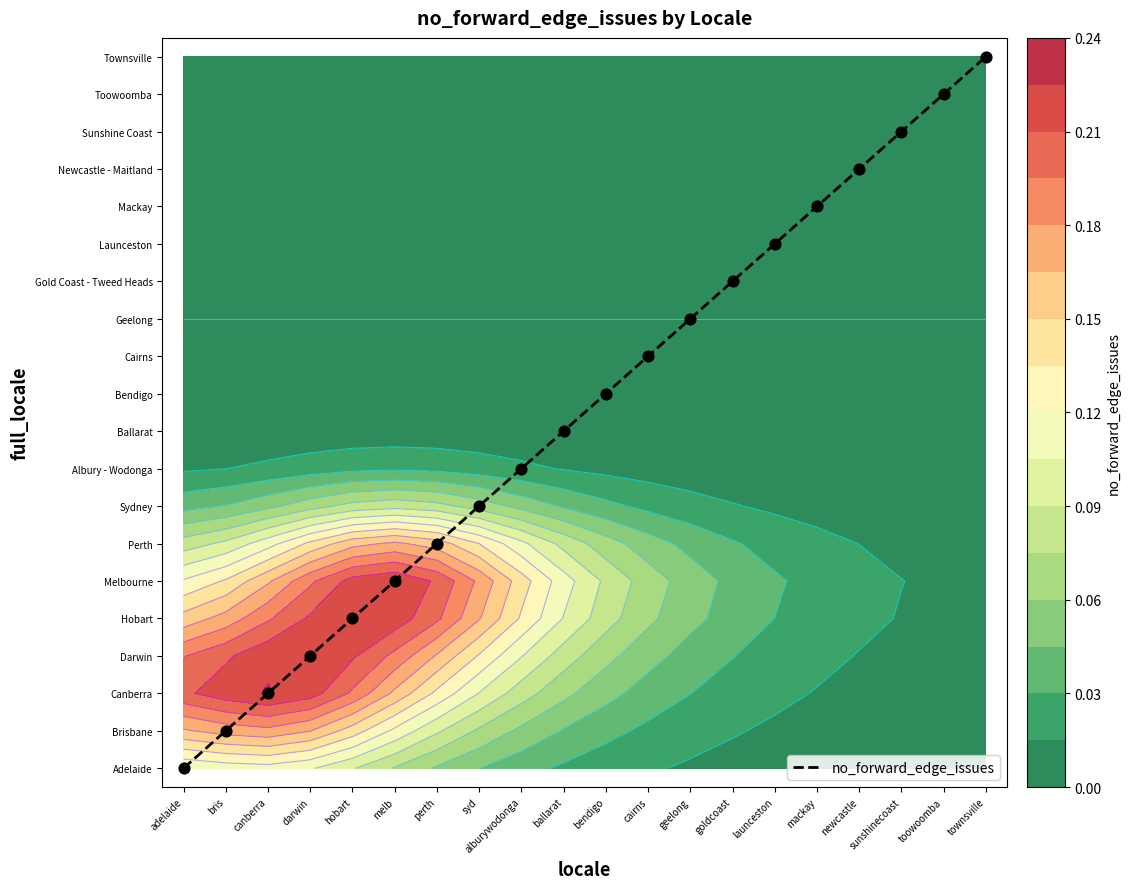

List the labels in order of value, largest first.

townsville, toowoomba, sunshinecoast, newcastle, mackay, launceston, goldcoast, geelong, cairns, bendigo, ballarat, alburywodonga, syd, perth, melb, hobart, darwin, canberra, bris, adelaide